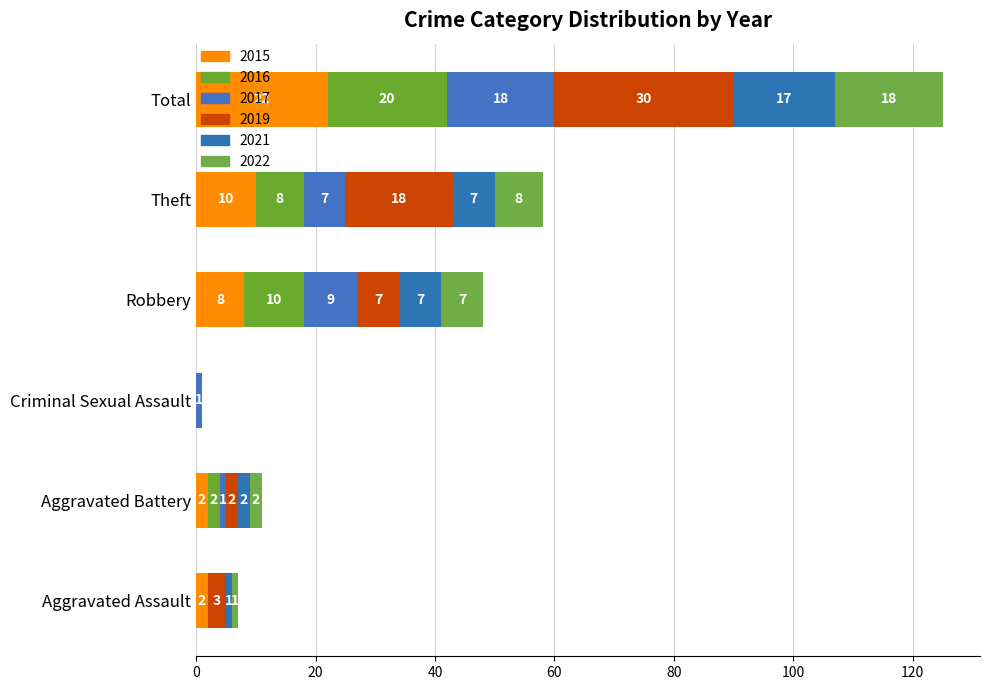

Count the number of categories in the chart.

6